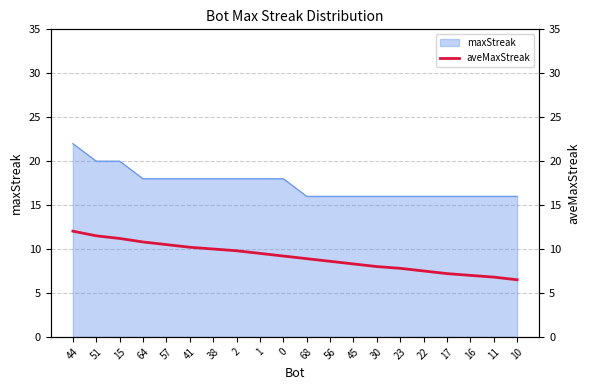

What position from the right is 11?

2